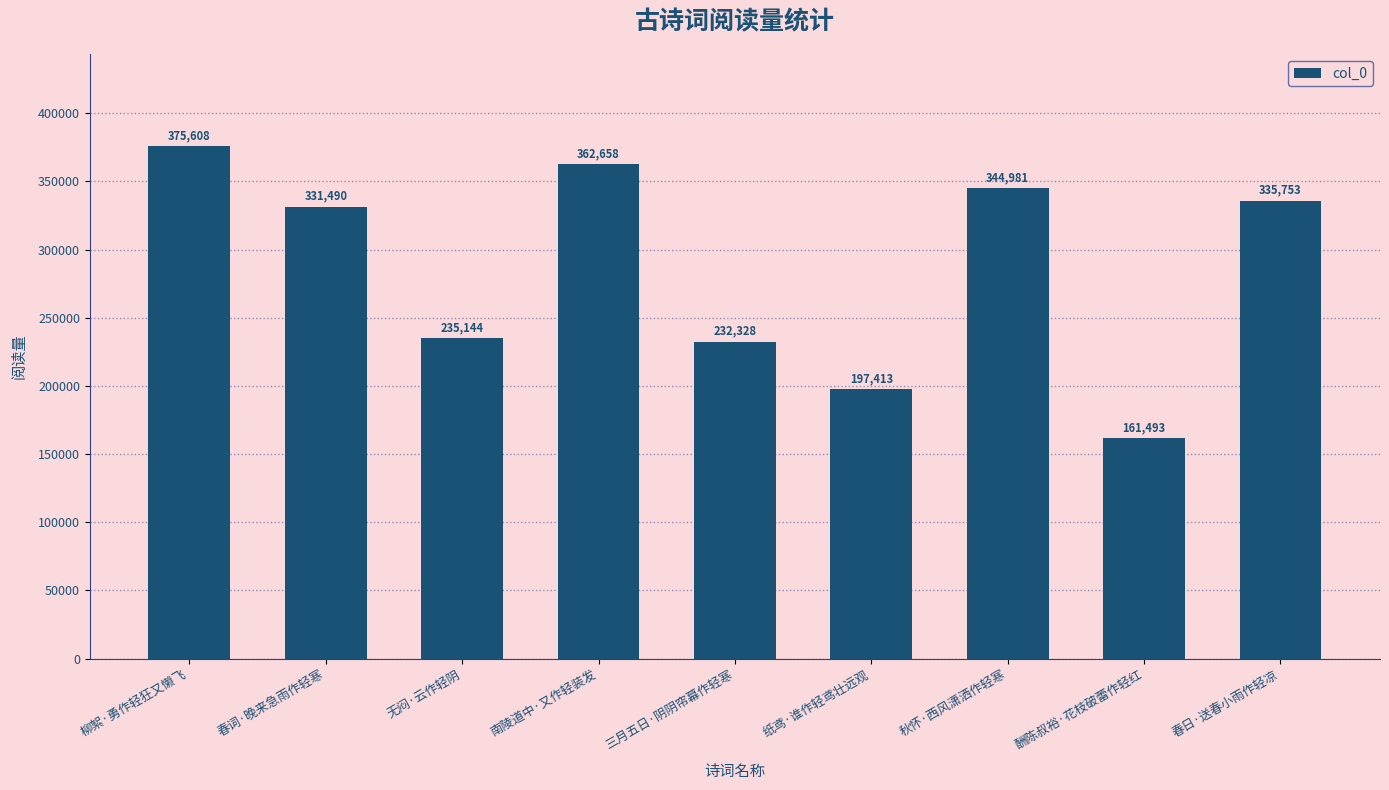

Is it true that the value at 无闷·云作轻阴 is 74833?

False